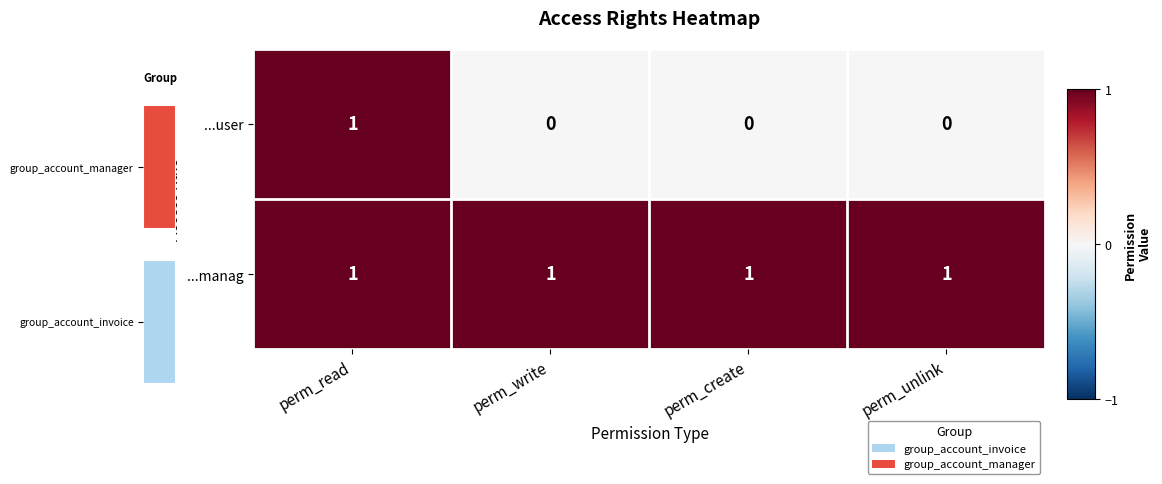

The ...manag series shows 0 at perm_read. True or false?

False